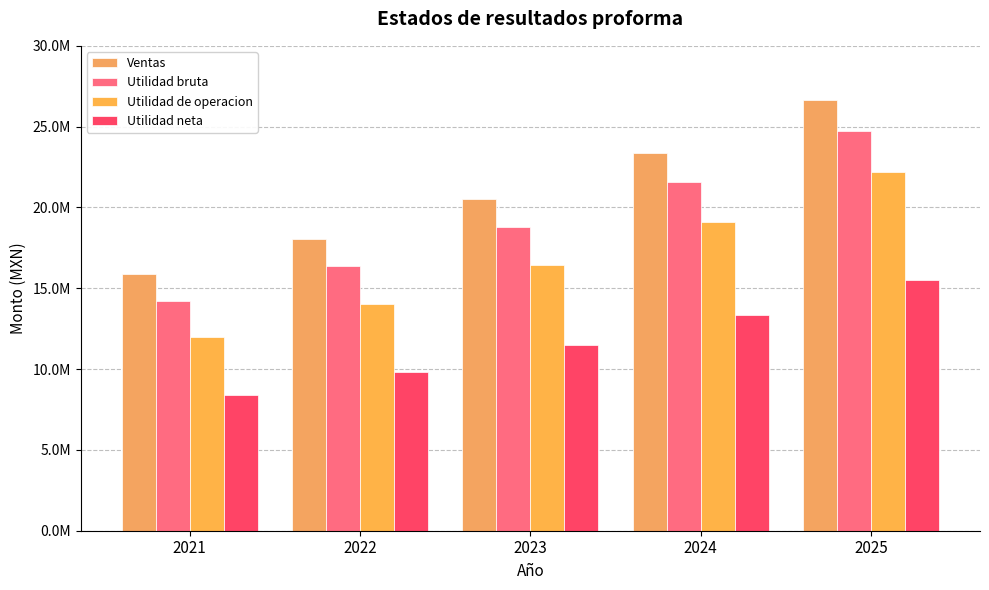

Are the bars grouped side by side (vs. stacked)?

Yes